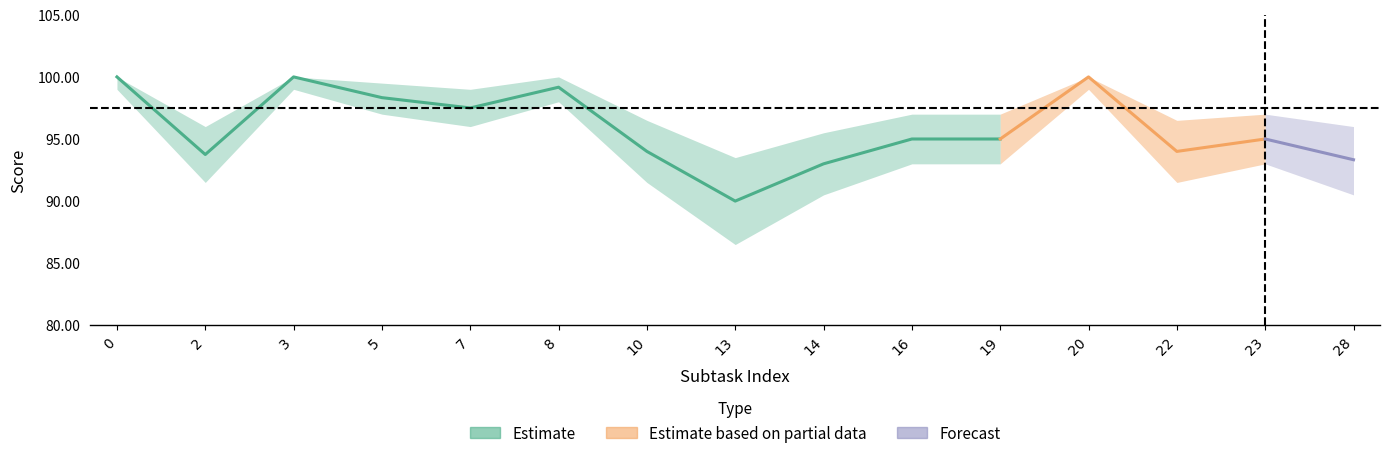

Reading left to right, list all the values displayed in this chart.

score: 0=100.0	2=93.8	3=100.0	5=98.3	7=97.5	8=99.2	10=94.0	13=90.0	14=93.0	16=95.0	19=95.0	20=100.0	22=94.0	23=95.0	28=93.3
score_upper: 0=100.0	2=96.0	3=100.0	5=99.5	7=99.0	8=100.0	10=96.5	13=93.5	14=95.5	16=97.0	19=97.0	20=100.0	22=96.5	23=97.0	28=96.0
score_lower: 0=99.0	2=91.5	3=99.0	5=97.0	7=96.0	8=98.0	10=91.5	13=86.5	14=90.5	16=93.0	19=93.0	20=99.0	22=91.5	23=93.0	28=90.5
tag_subtask: 0=1.0	2=2.0	3=3.0	5=4.0	7=5.0	8=6.0	10=7.0	13=8.0	14=9.0	16=10.0	19=11.0	20=12.0	22=13.0	23=14.0	28=15.0
count: 0=3.0	2=3.0	3=3.0	5=3.0	7=3.0	8=3.0	10=3.0	13=3.0	14=3.0	16=3.0	19=3.0	20=3.0	22=3.0	23=3.0	28=3.0